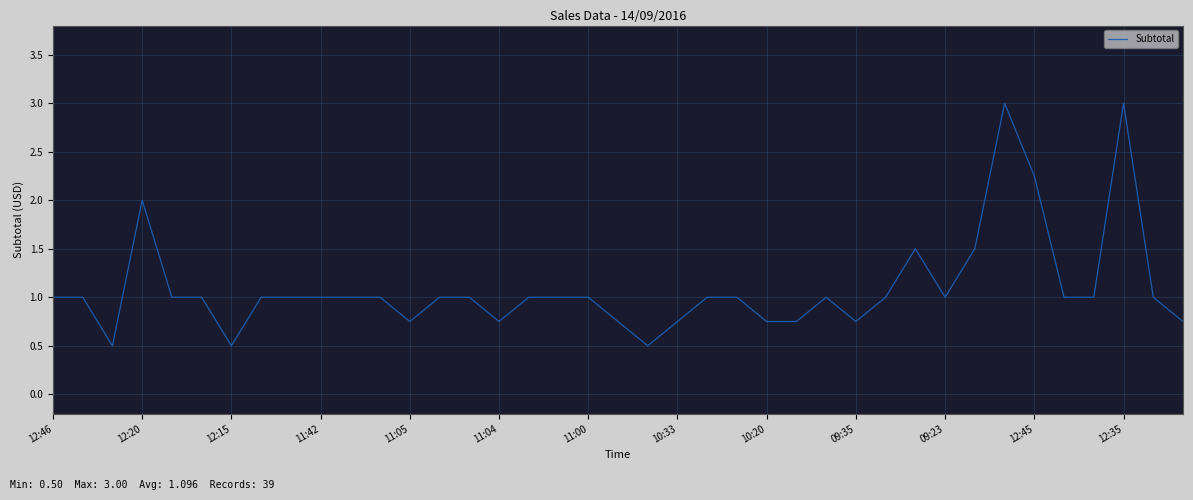

What is the greatest value displayed?

3.0